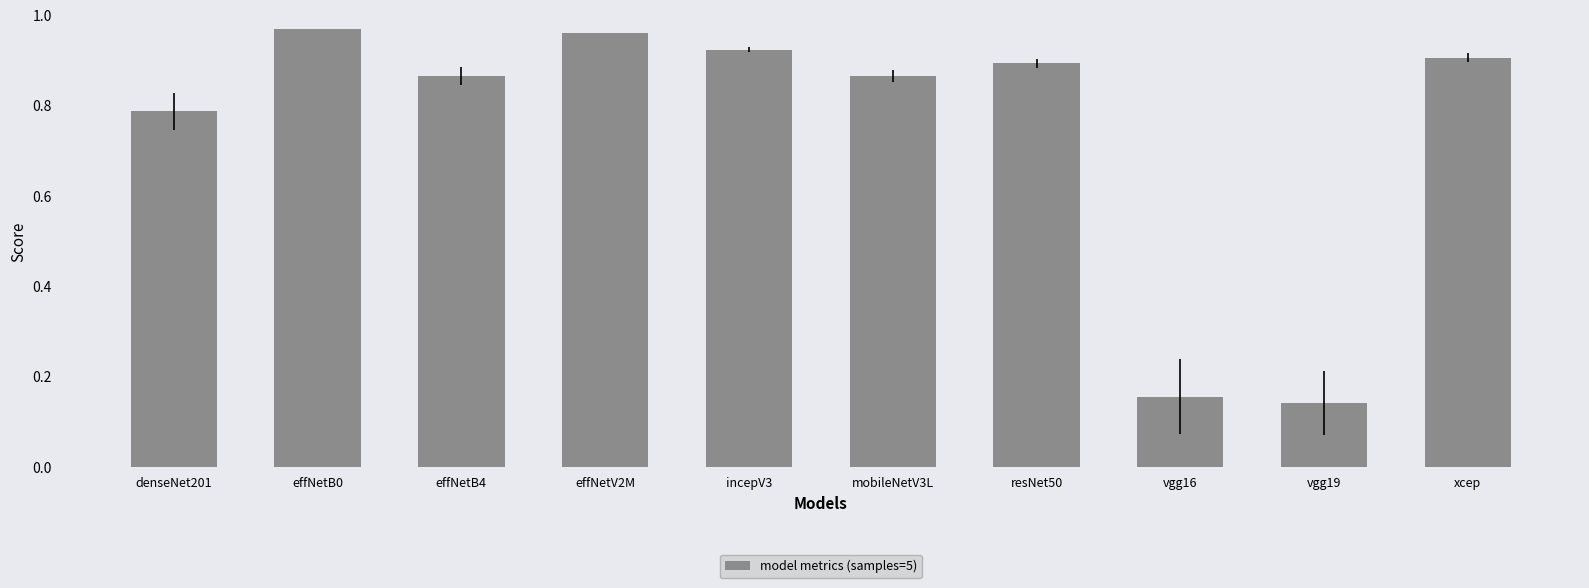

What is the sum of all values?

7.5